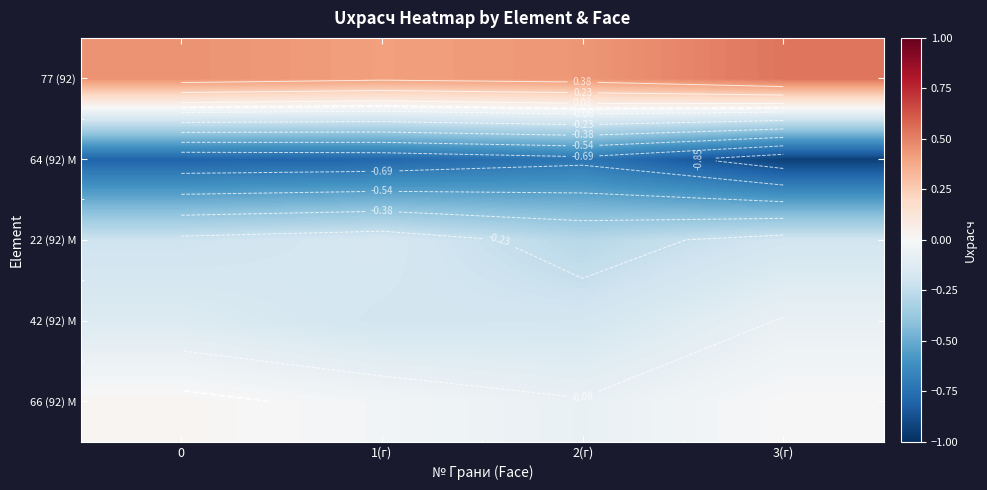

The 77 (92) series shows 0.7 at 3(г). True or false?

False